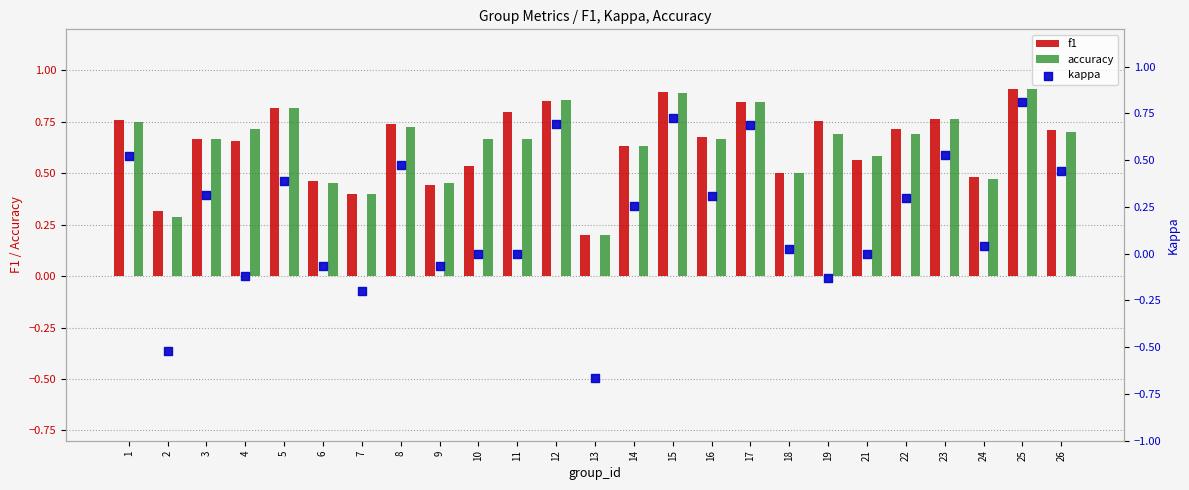

What is the total value across all series at 16?

1.6